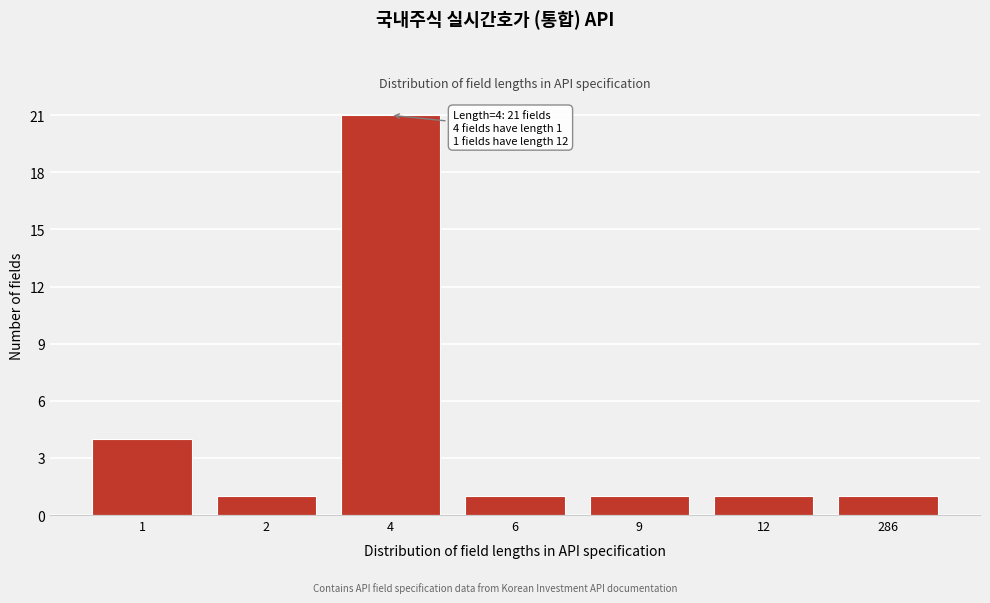

Reading right to left, transcribe all the data shown in this chart.

1	1	1	1	21	1	4